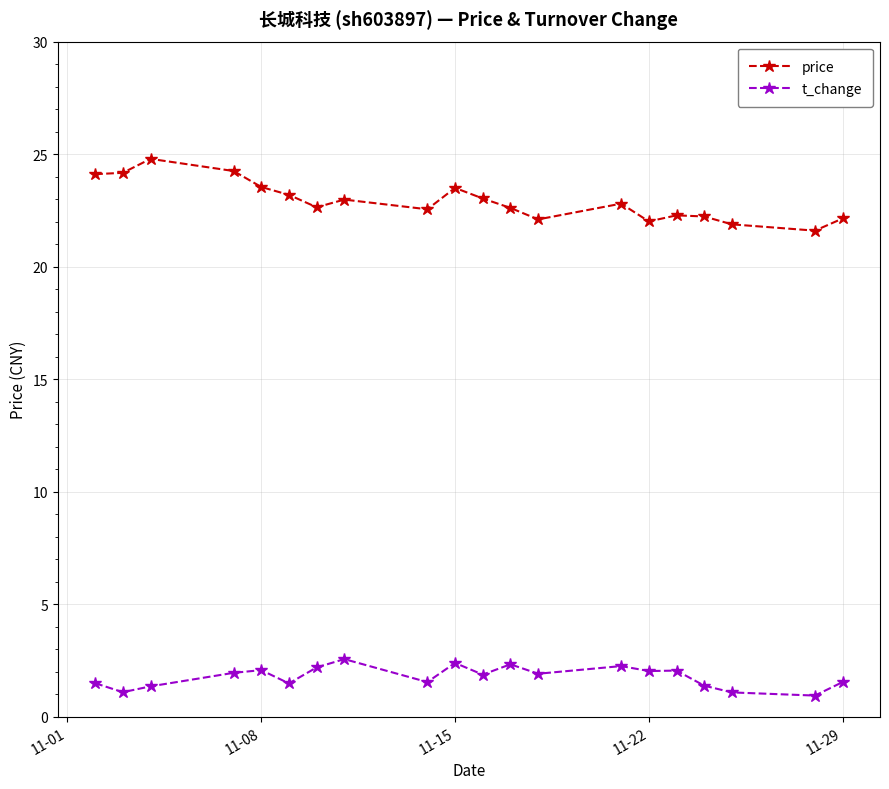

What is the average value of the price series?

22.9